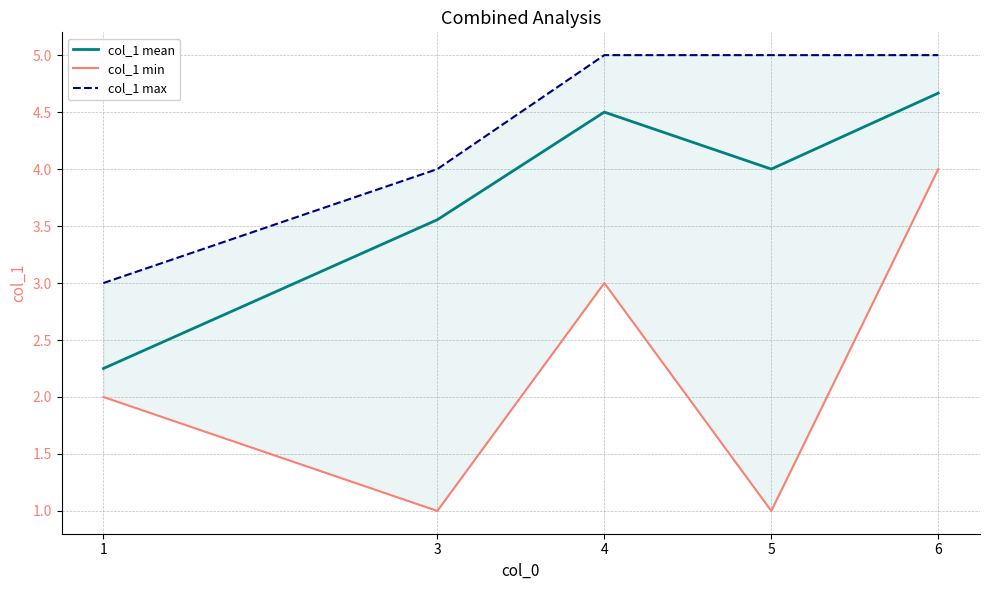

What is the difference between the col_1 mean values at 1 and 5?

1.8